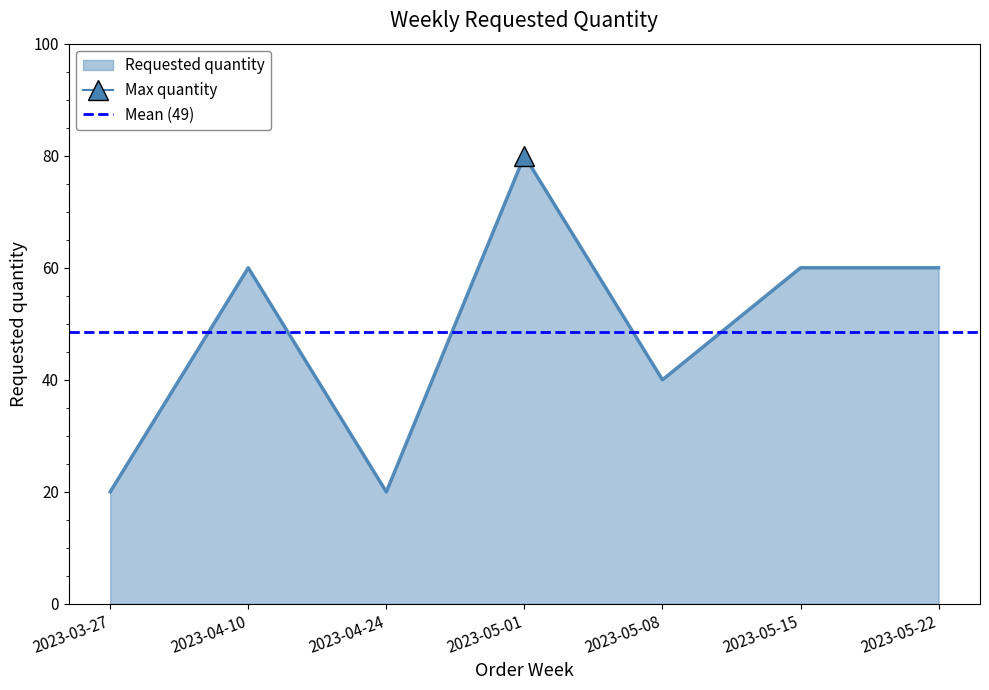

List the labels in order of value, largest first.

2023-05-01, 2023-04-10, 2023-05-15, 2023-05-22, 2023-05-08, 2023-03-27, 2023-04-24